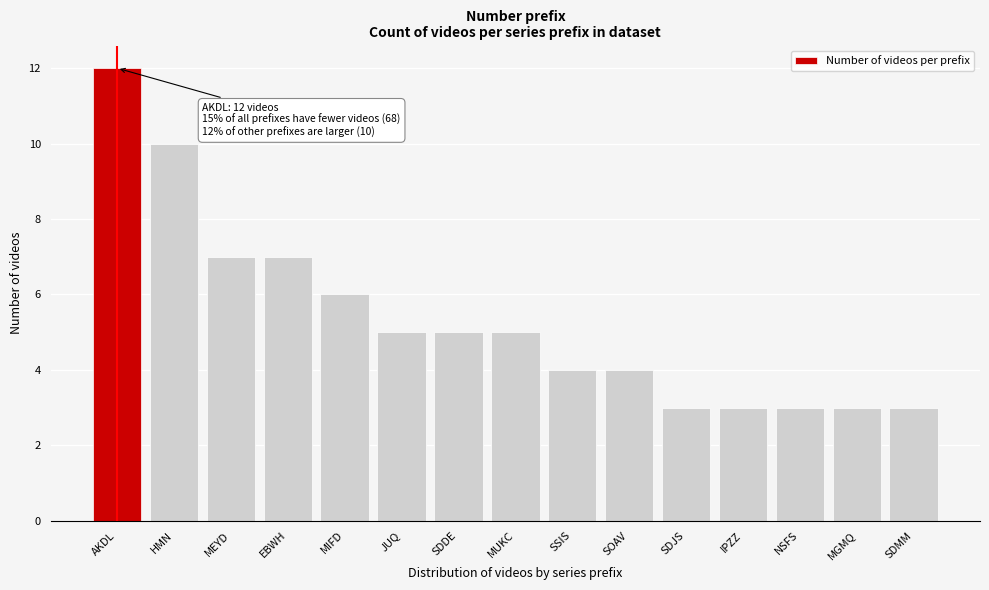

Reading left to right, transcribe all the data shown in this chart.

12	10	7	7	6	5	5	5	4	4	3	3	3	3	3